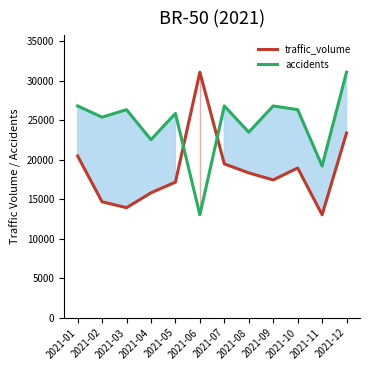

In accidents, how many points are lower than both neighbors (excluding endpoints)?

5